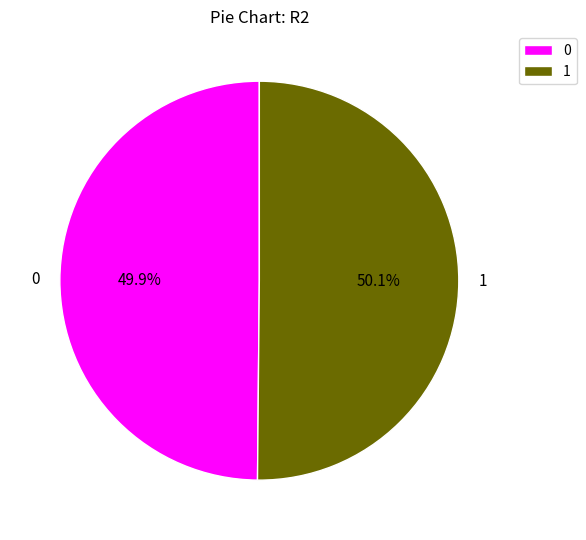

To the nearest percent, what percentage of the pie is 1?

50%